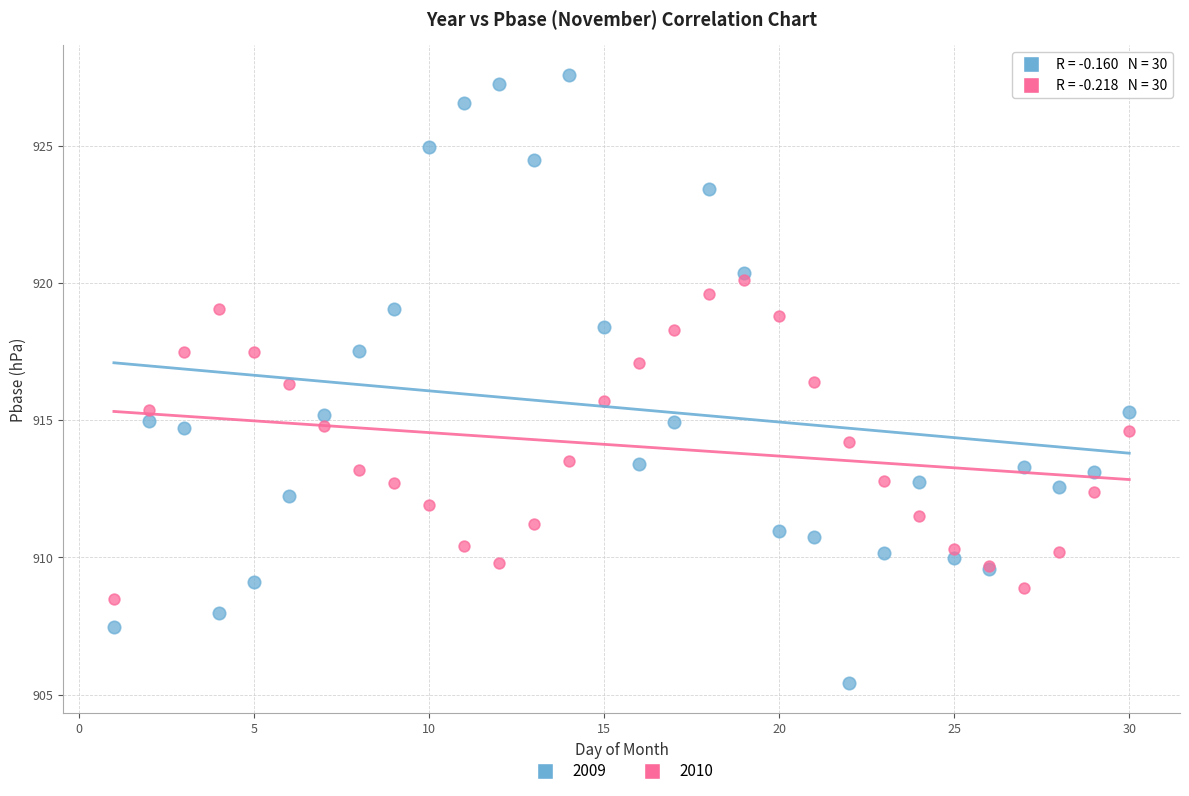

What is the X range (max minus min) for the scatter plot?

29.0